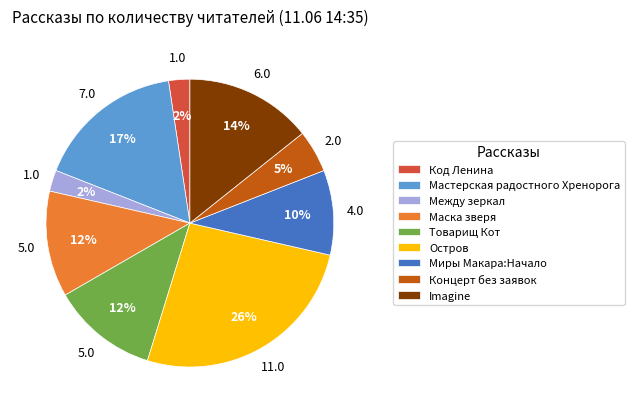

Combined, do Код Ленина and Концерт без заявок account for over 50%?

No